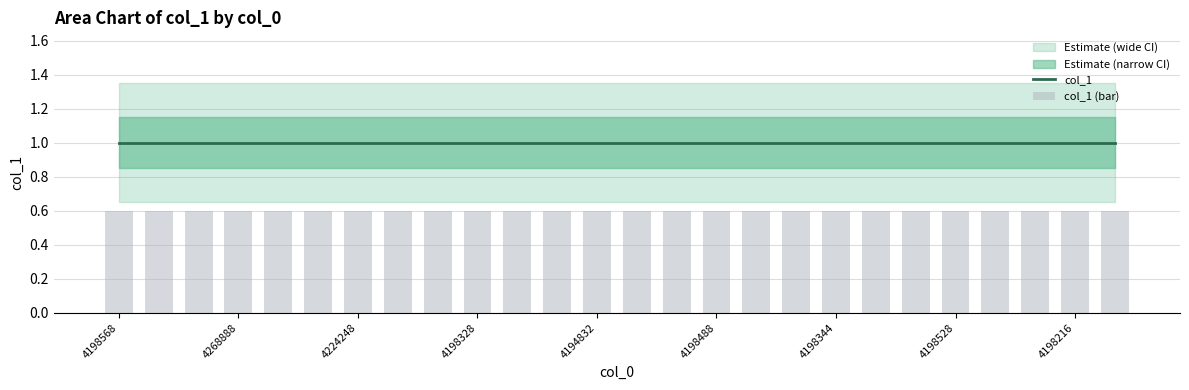

What is the value of the col_1 (bar) bar at the 15th from the left?

0.6